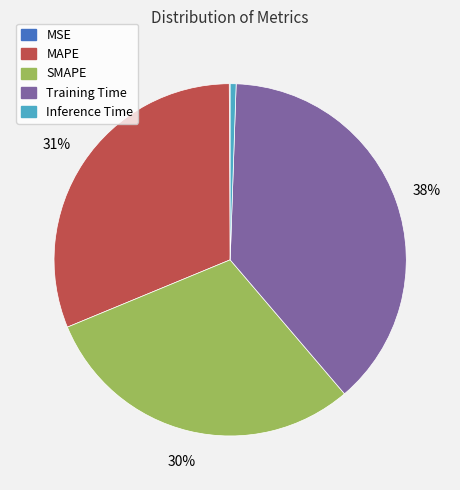

What percentage is the Training Time slice, to the nearest percent?

38%